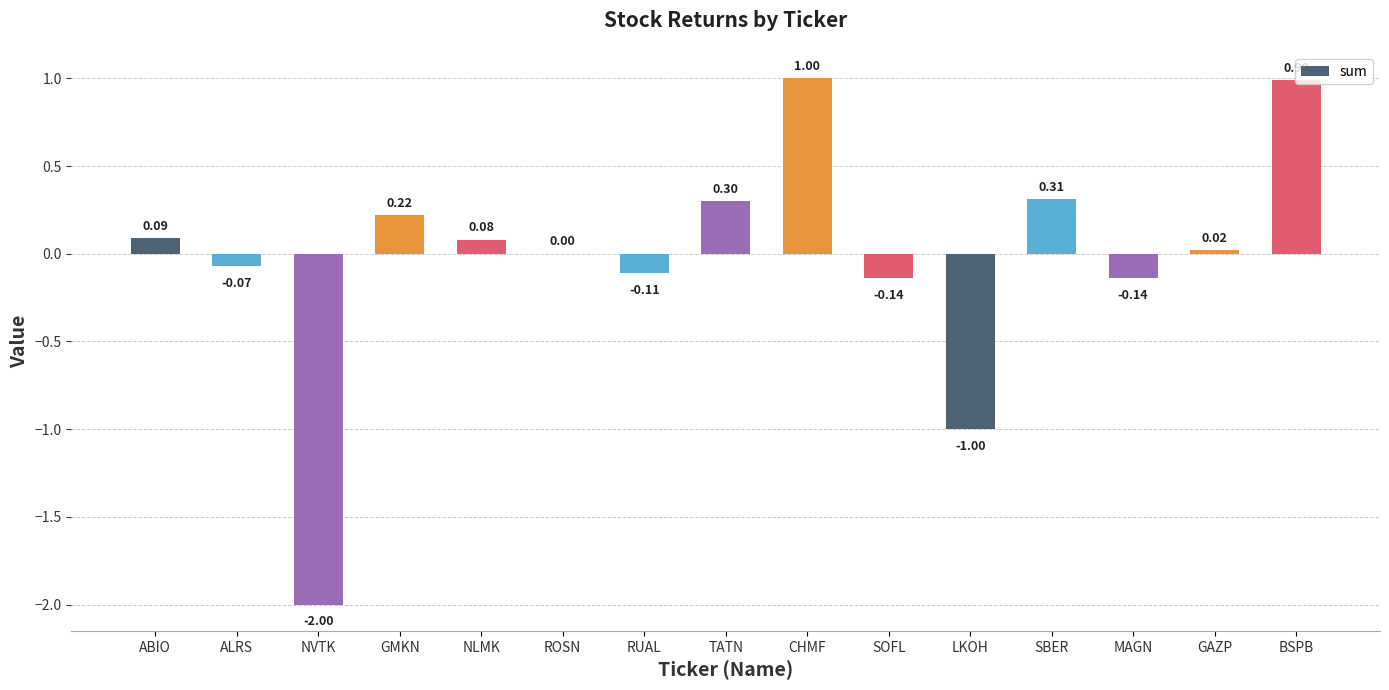

What is the greatest value displayed?

1.0